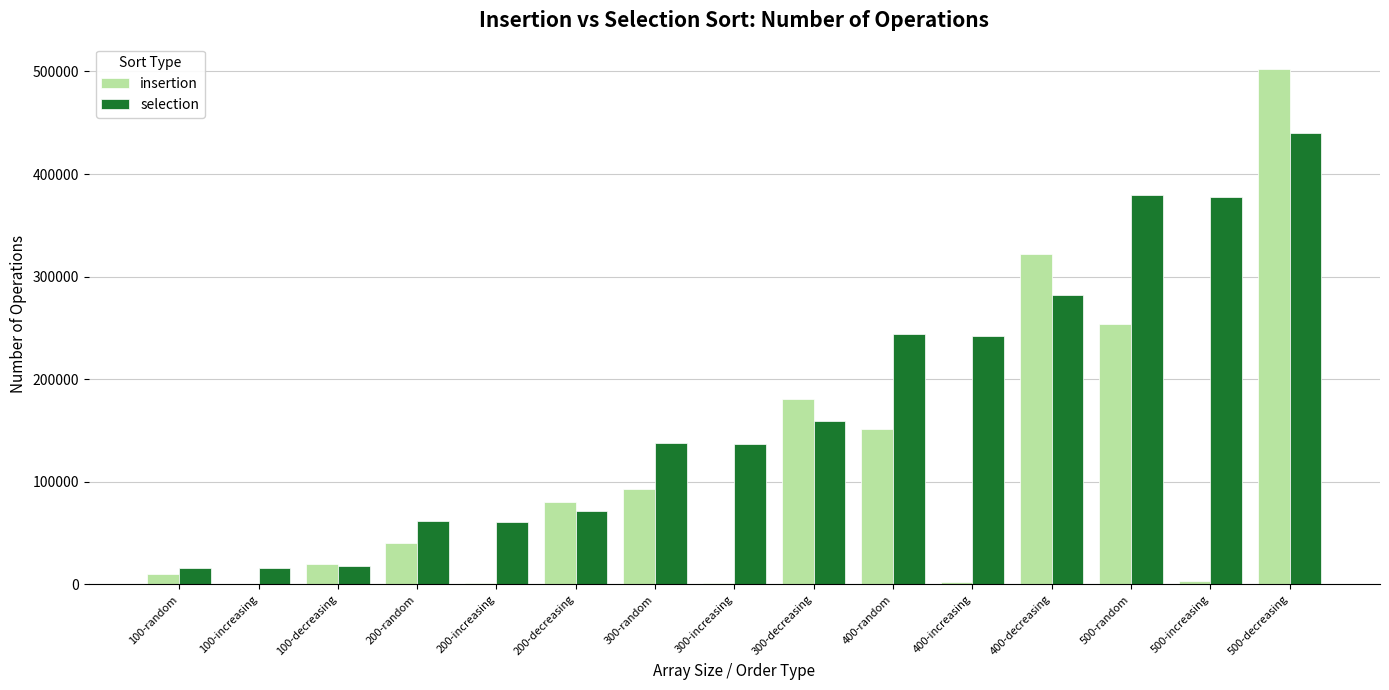

The value of selection at 500-decreasing is 111142. True or false?

False